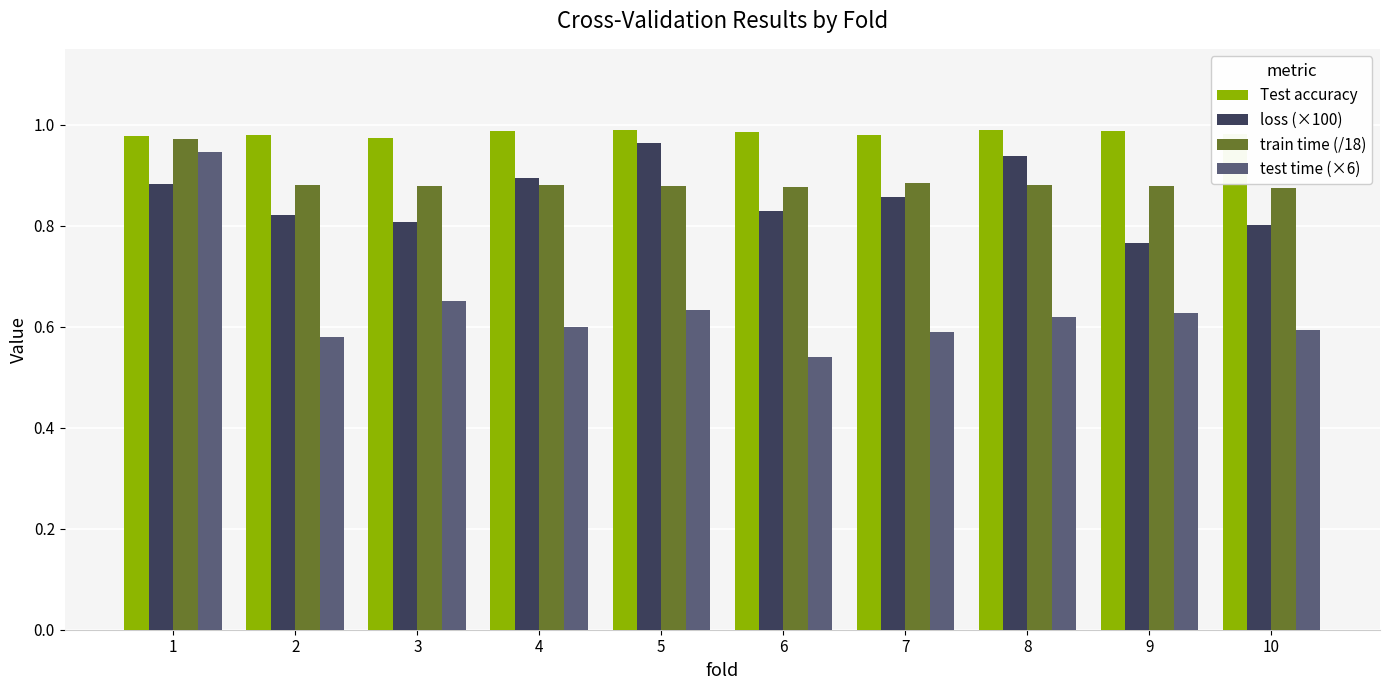

Is the value of train time (/18) at 1 greater than the value of test time (×6) at 2?

Yes